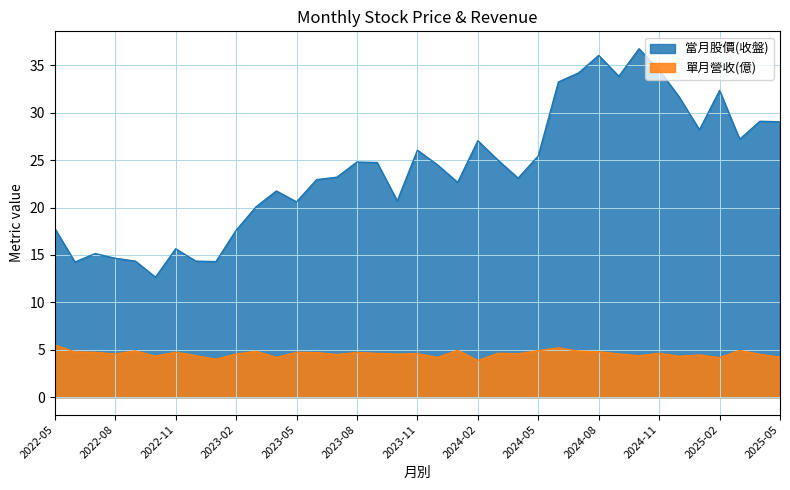

What is the average value of the 單月營收(億) series?

4.6